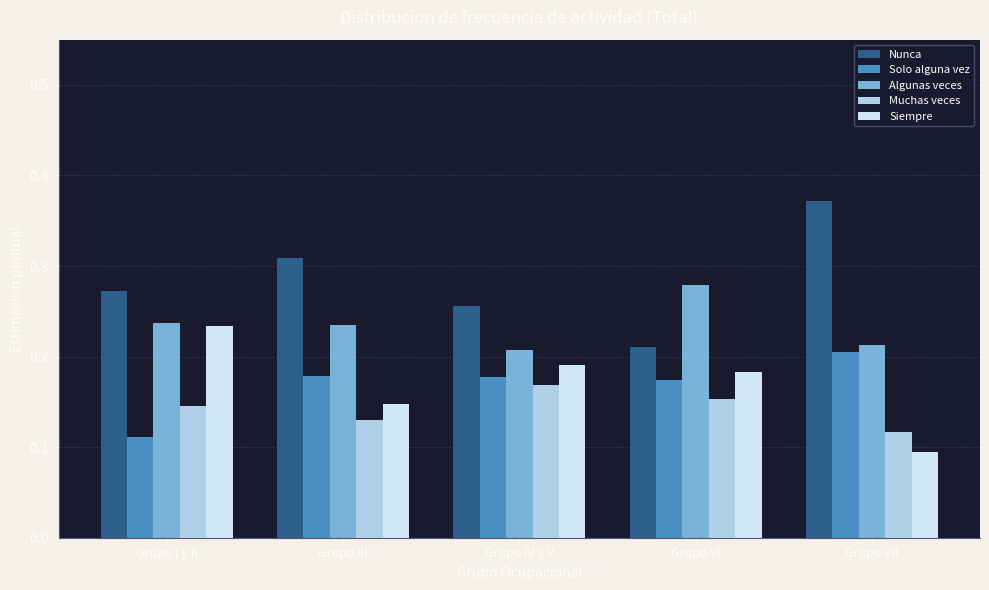

Which label corresponds to the smallest value in the chart?

Grupo VII